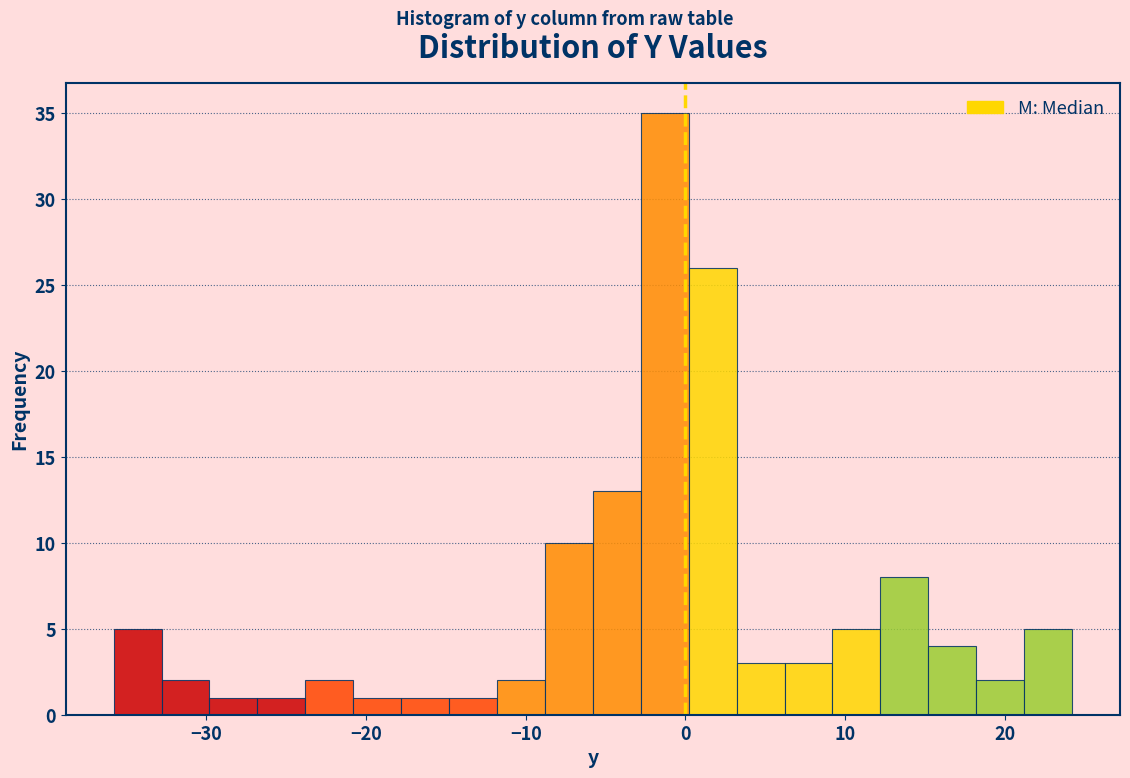

Read against the x-axis, roughly where is the centre of the tallest bar?

-1